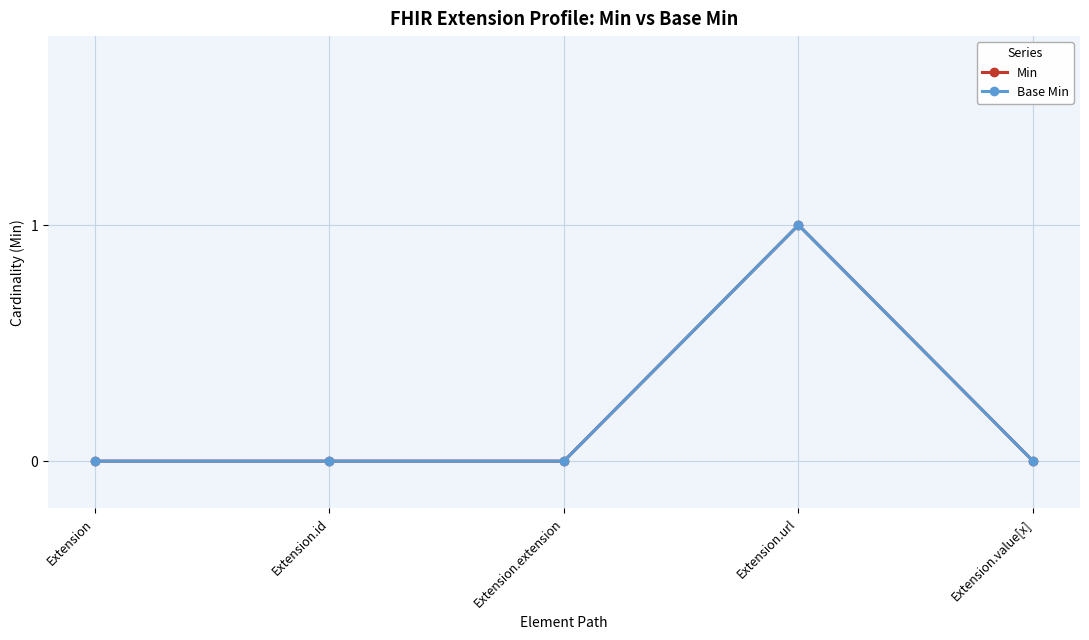

Is this an area chart (filled region under the line)?

No